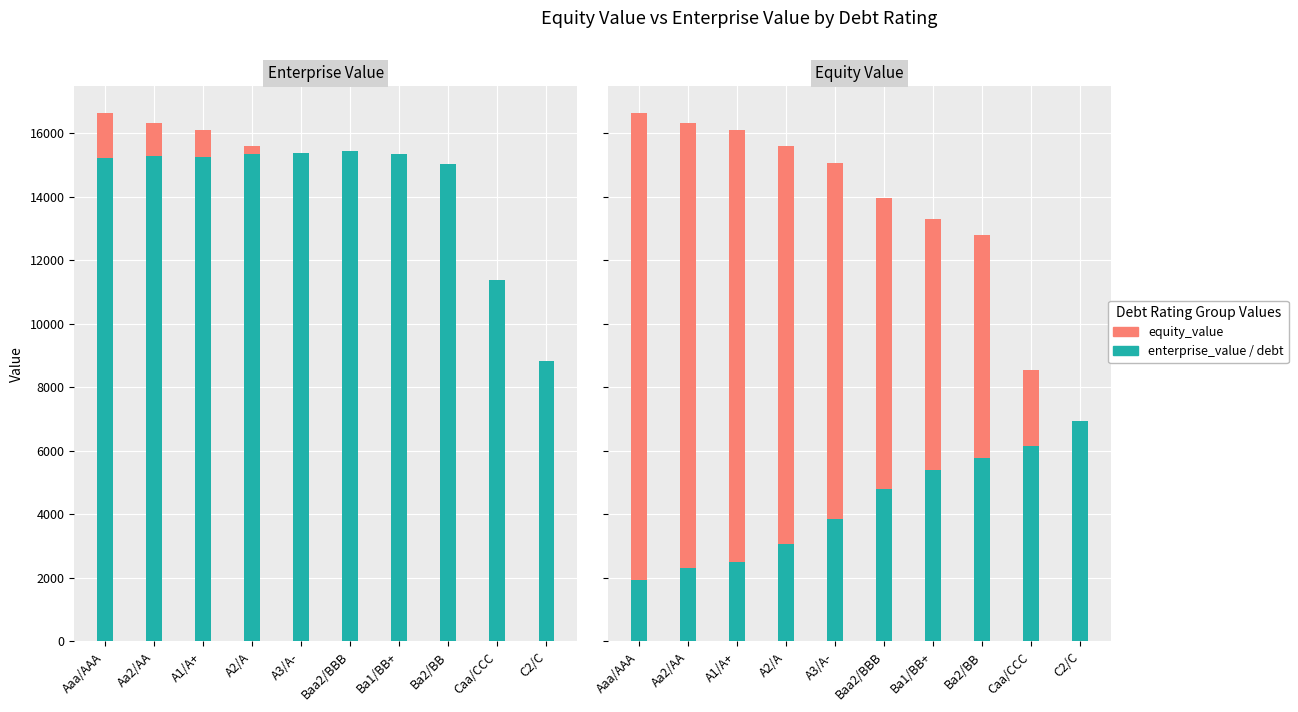

The enterprise_value series shows 15296.2 at Aa2/AA. True or false?

True